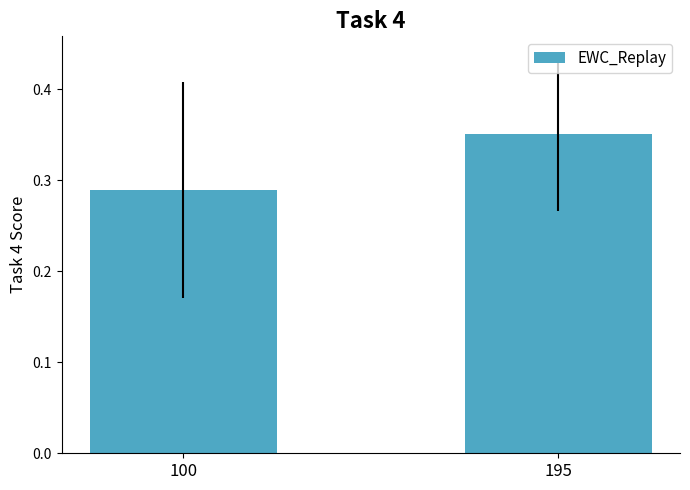

Count the values in the range 0 to 1.

2